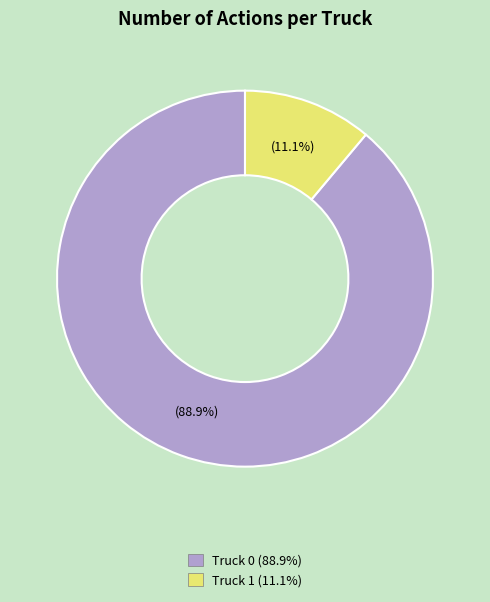

To the nearest percent, what is the difference between the largest and smallest slice percentages?

78%